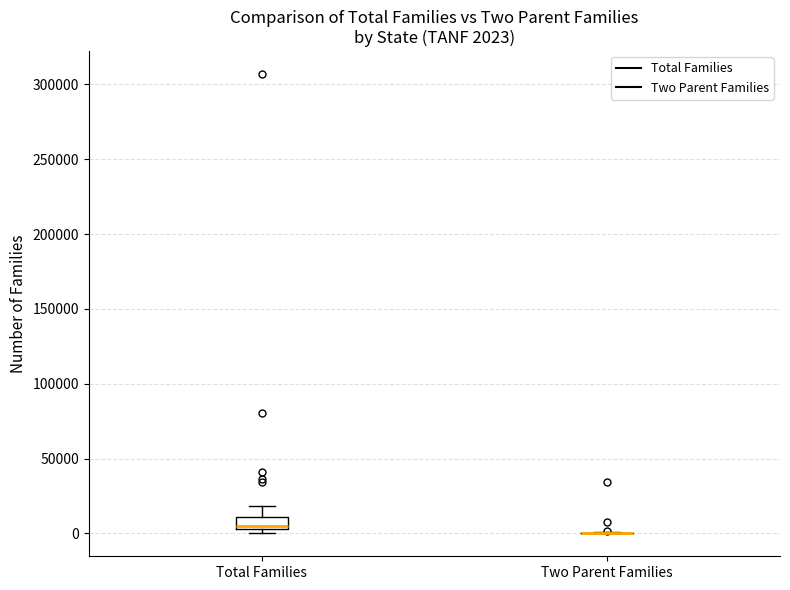

Comparing the boxes themselves (not the whiskers), which one is the tallest?

Total Families